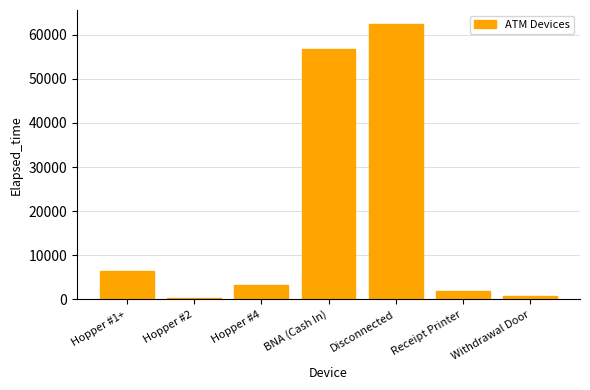

How many series are shown in this chart?

1